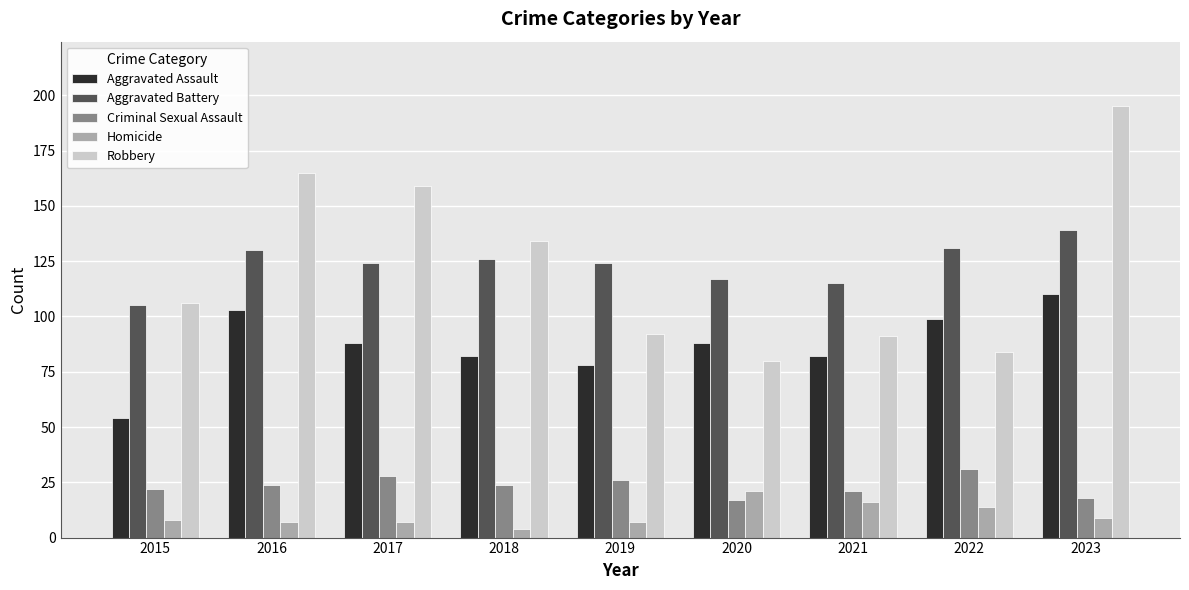

How many distinct data groups are displayed?

5